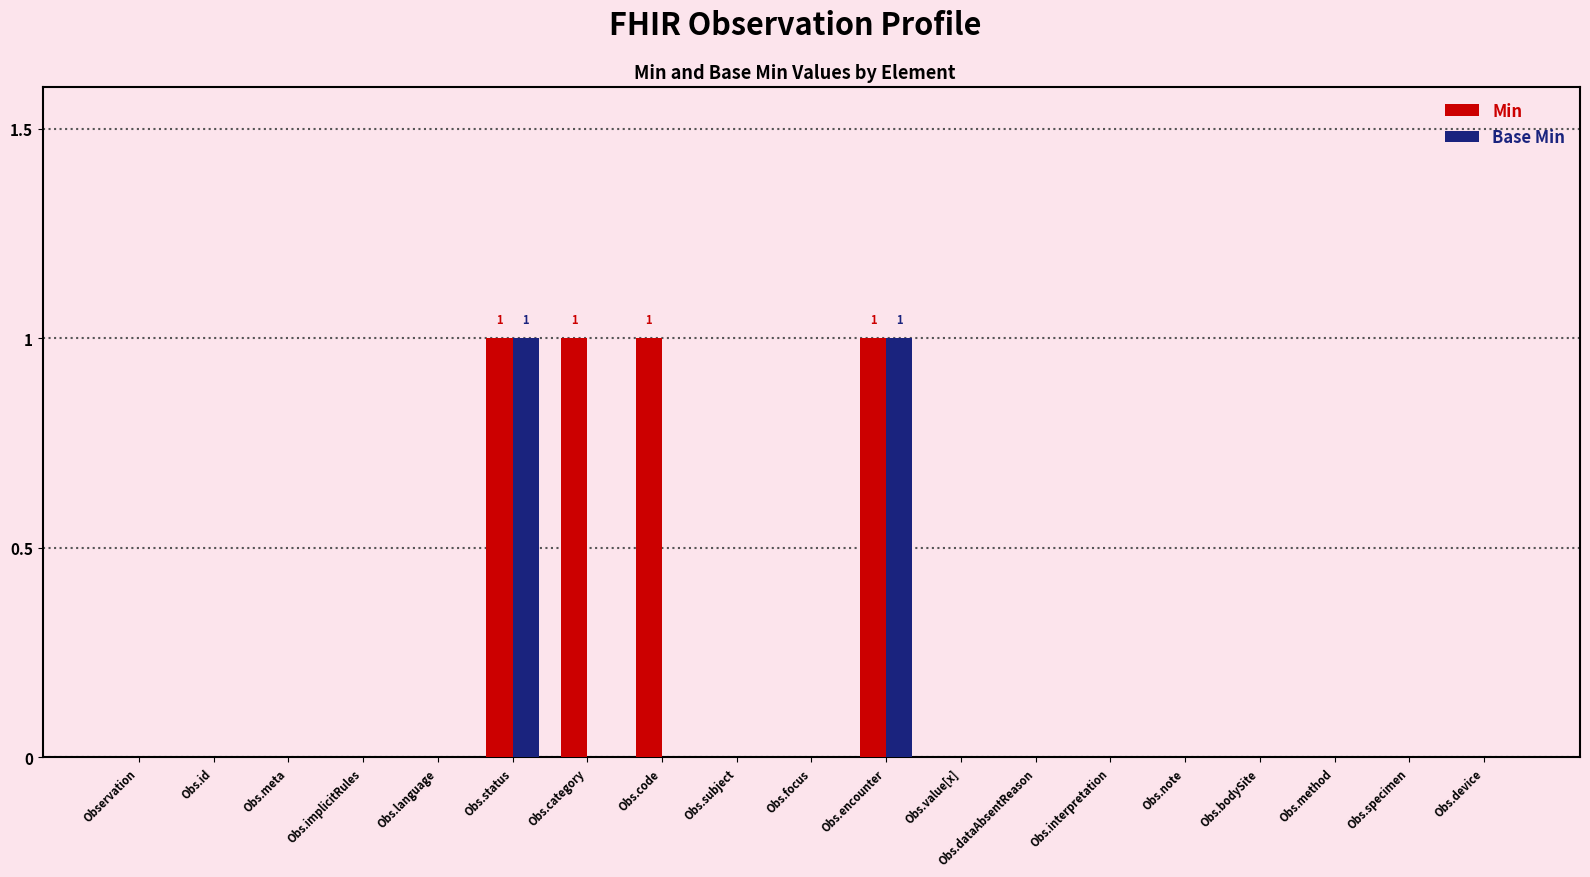

Which series has the largest total across all categories?

Min